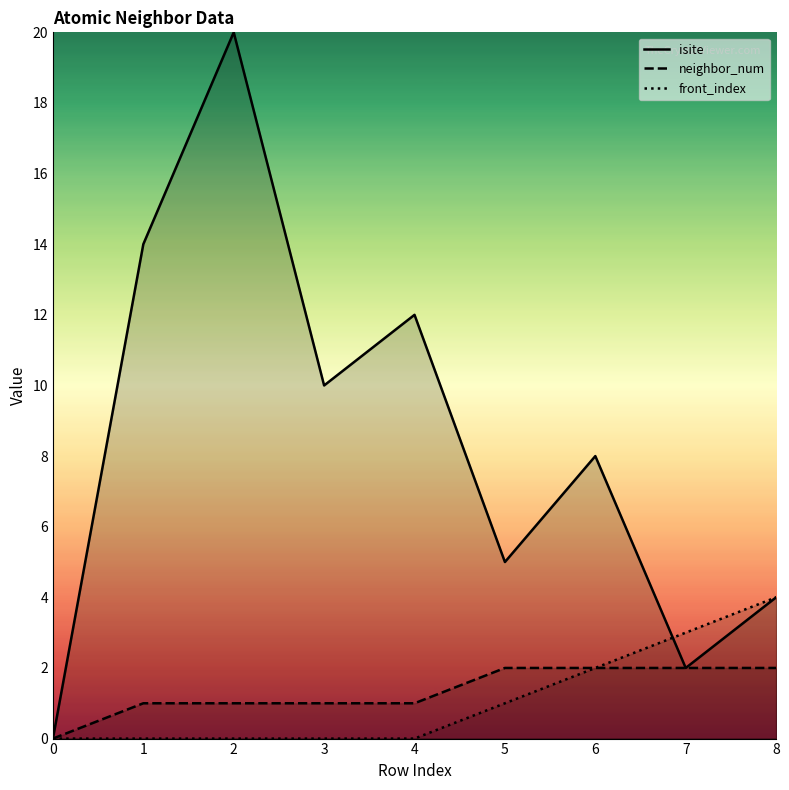

Which series has the largest range (max minus min)?

isite